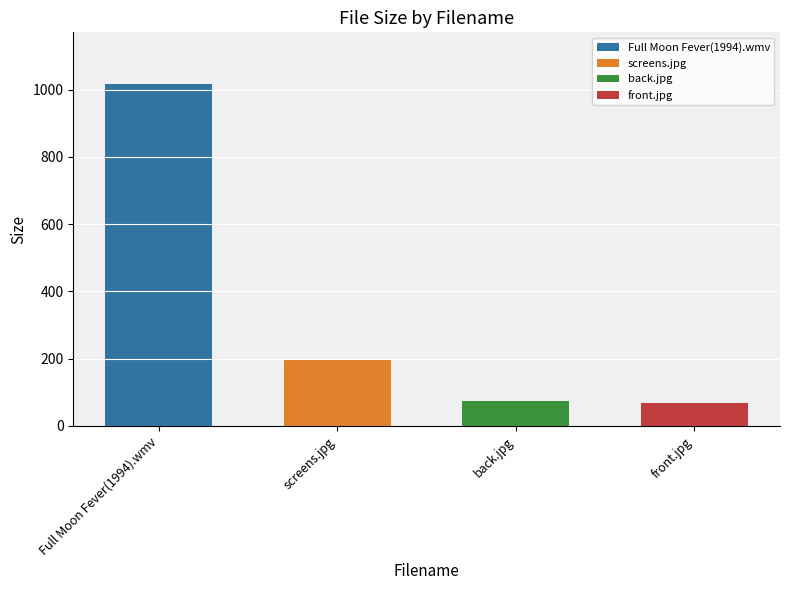

How many bars are there in total?

4